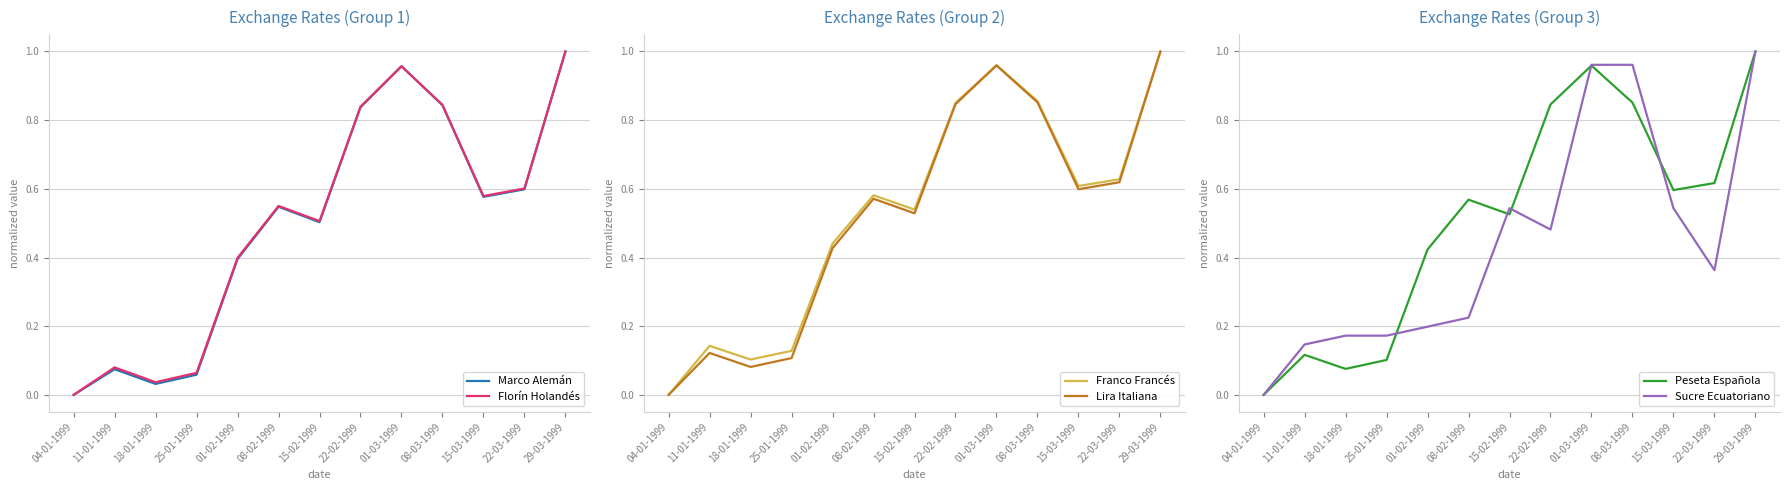

True or false: Peseta Española and Franco Francés intersect in this chart.

False